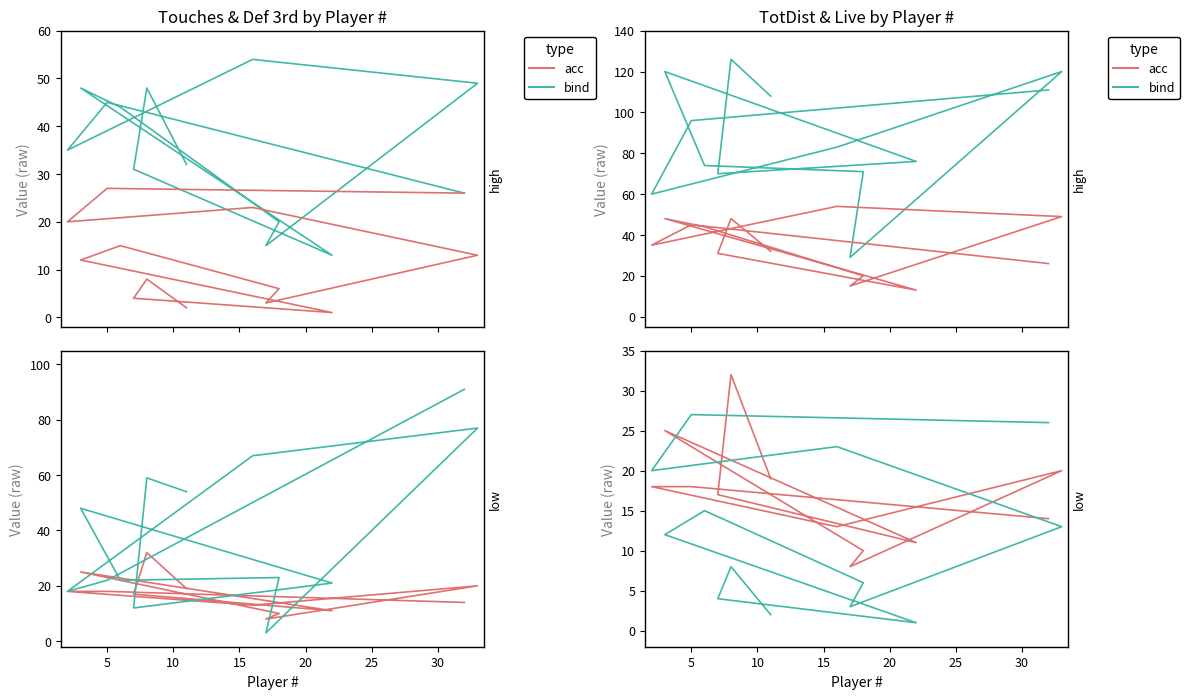

At how many categories does at least one series exceed 27?

13